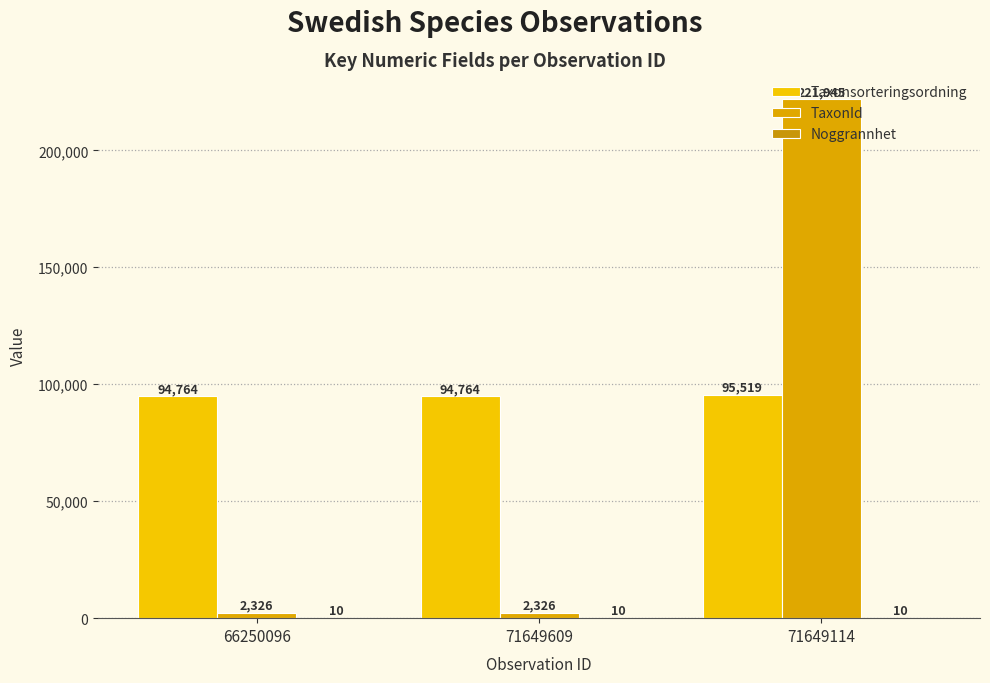

Reading right to left, transcribe all the data shown in this chart.

Taxonsorteringsordning: 95519	94764	94764
TaxonId: 221945	2326	2326
Noggrannhet: 10	10	10